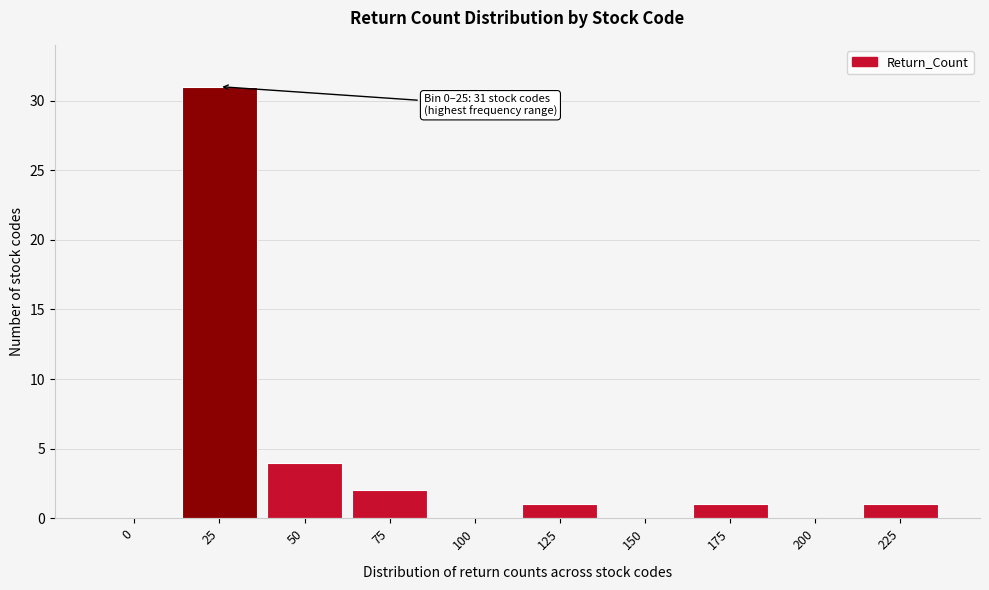

Reading left to right, list all the values displayed in this chart.

0=0	25=31	50=4	75=2	100=0	125=1	150=0	175=1	200=0	225=1